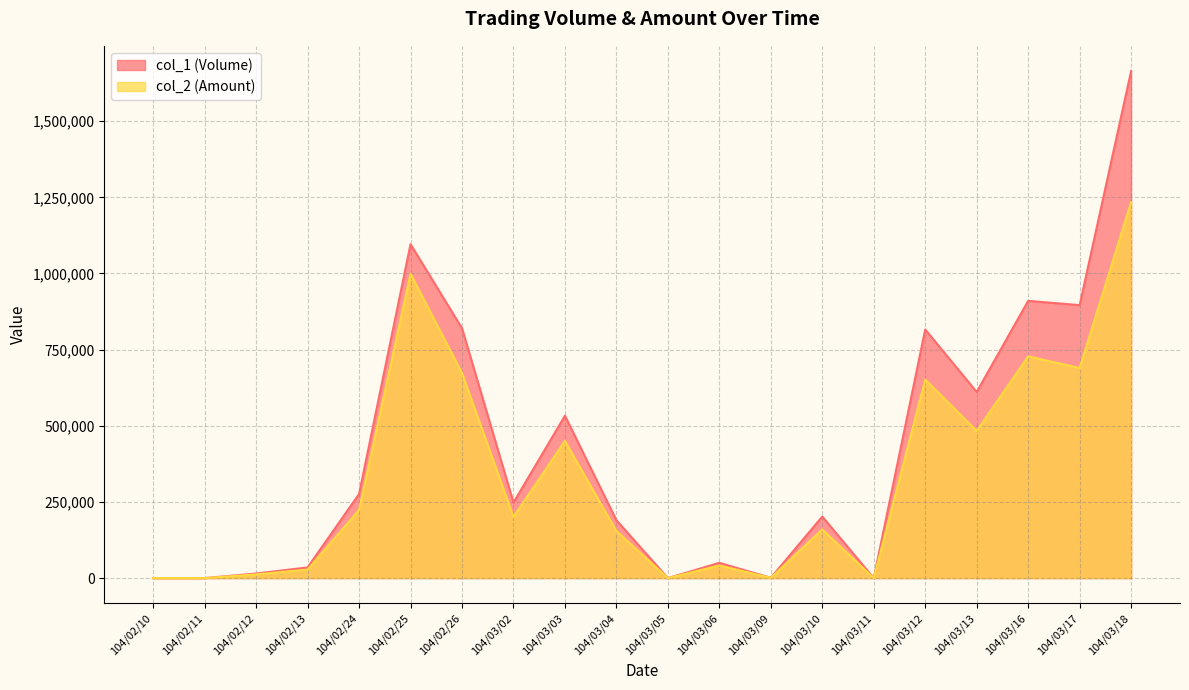

At how many categories does at least one series exceed 520693?

8